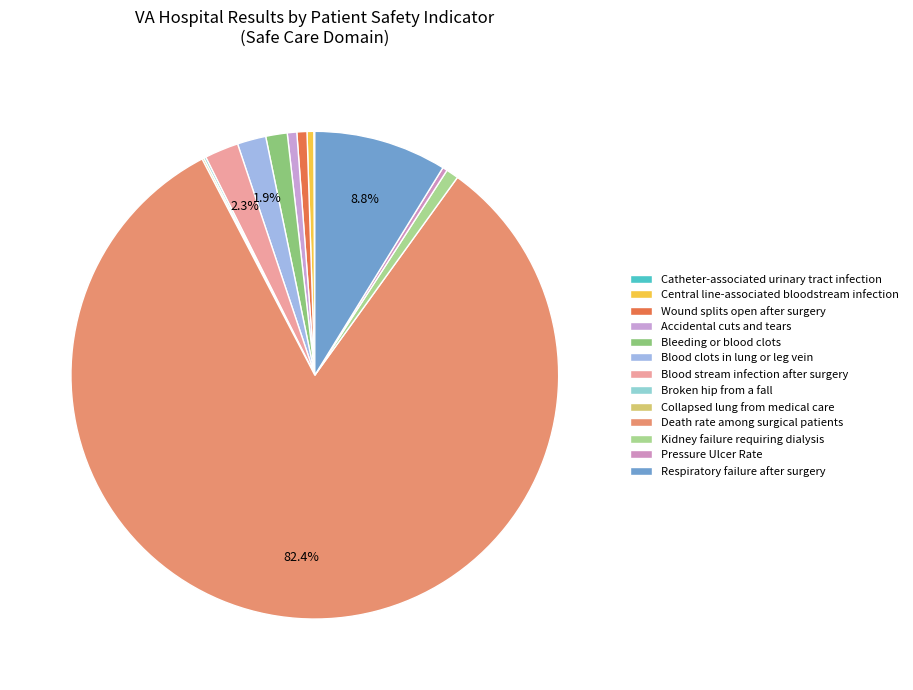

True or false: Wound splits open after surgery accounts for 11% of the total.

False